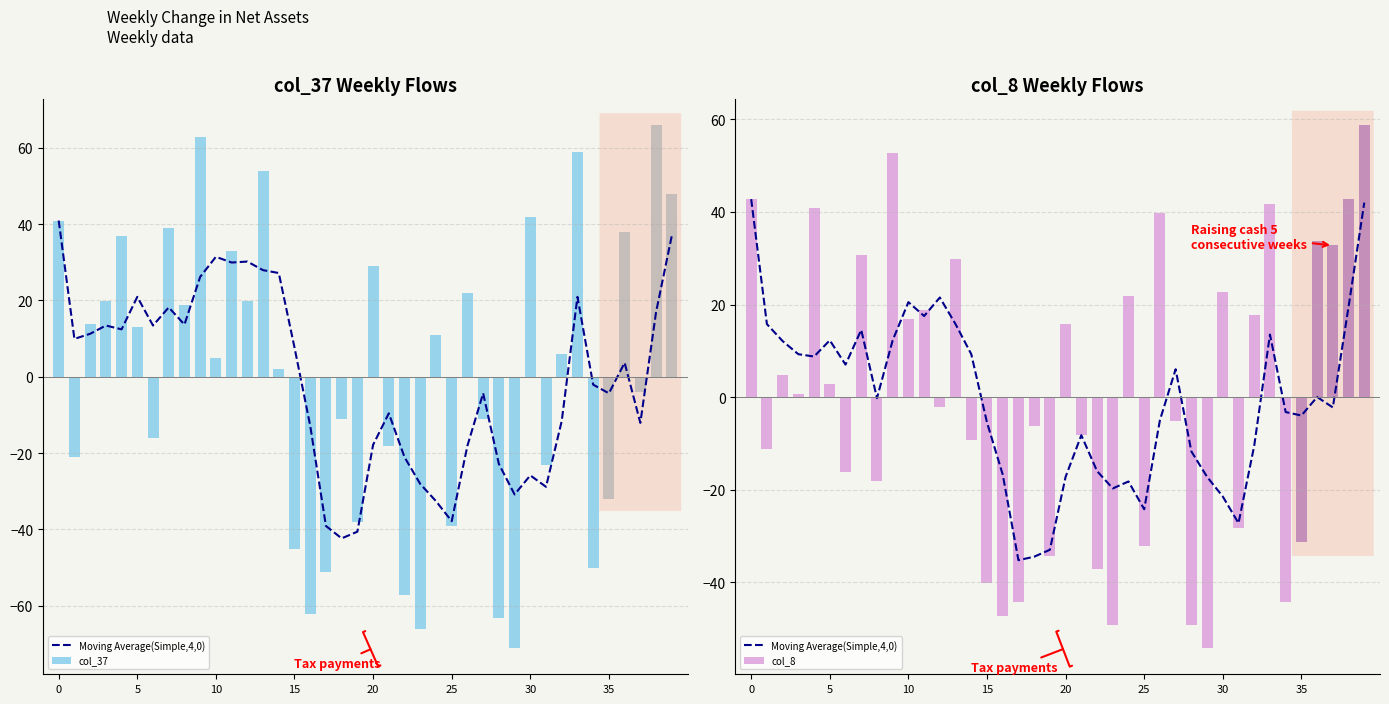

List the series in order of their peak value, highest first.

col_37, col_8, Moving Average(Simple,4,0)